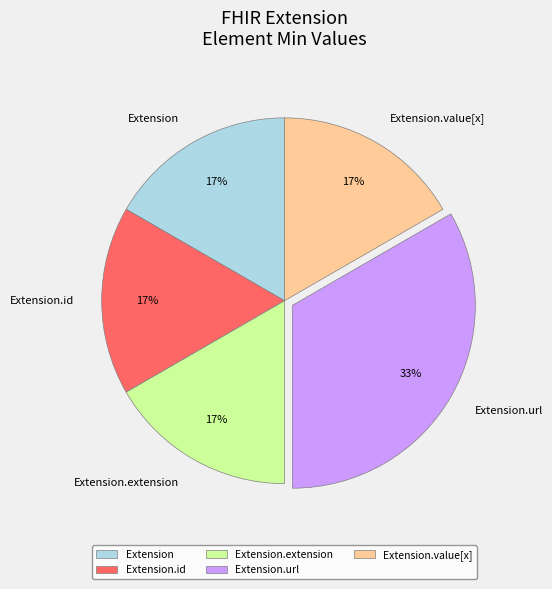

True or false: Extension accounts for 9% of the total.

False